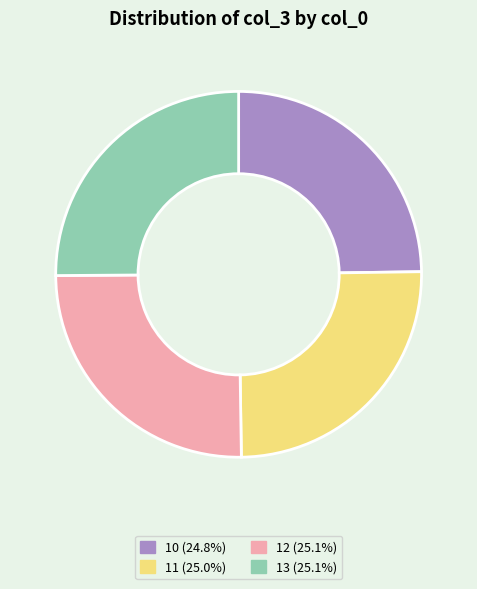

Is it true that 10 is 18% of the pie?

False